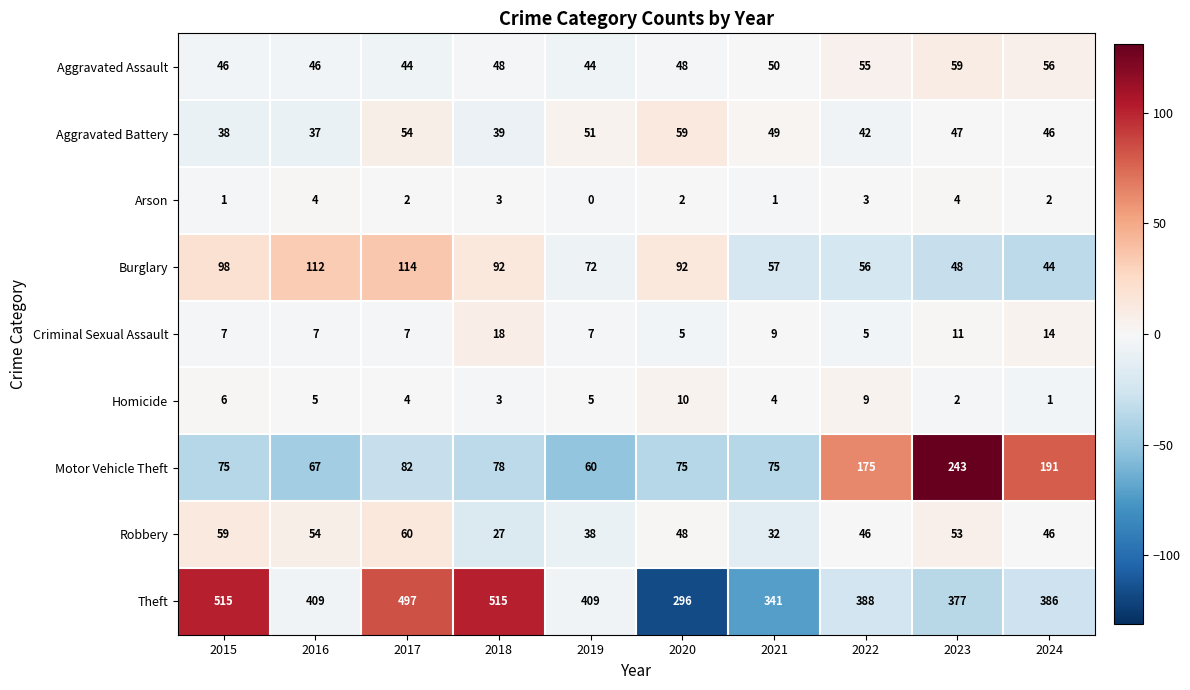

Is the value of Aggravated Assault at 2015 greater than the value of Aggravated Battery at 2021?

No